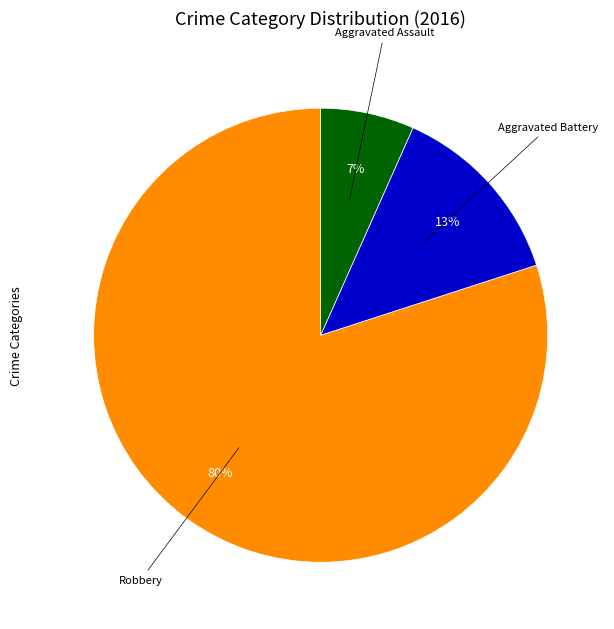

Does any single category account for the majority?

Yes